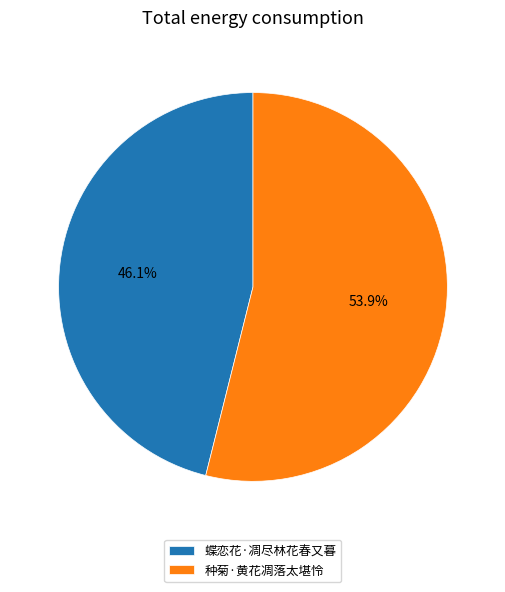

Which category has the biggest portion of the pie?

种菊·黄花凋落太堪怜